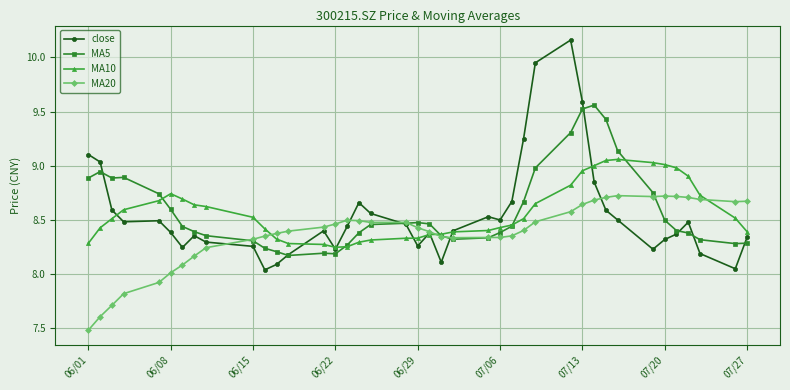

At how many categories does at least one series exceed 7?

40